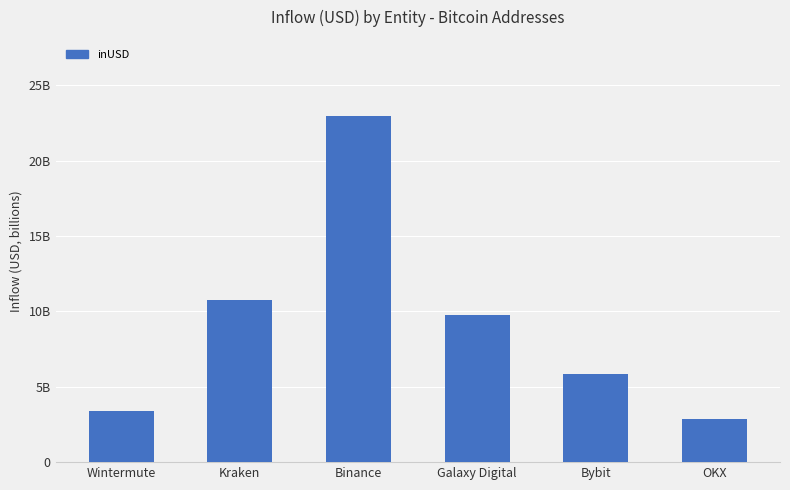

Reading left to right, extract all data points from this chart.

Wintermute=3382563567.5	Kraken=10739947746.9	Binance=22963299680.7	Galaxy Digital=9789746330.3	Bybit=5815300660.2	OKX=2887216467.0